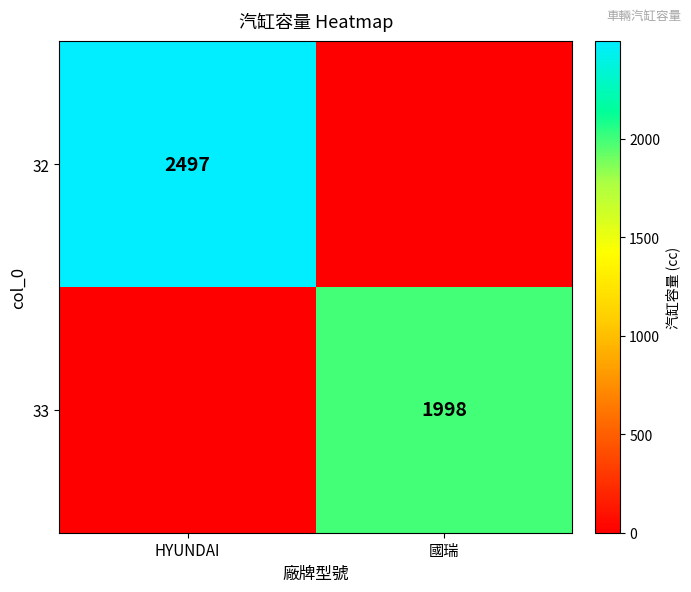

The value of 32 at HYUNDAI is 1306. True or false?

False